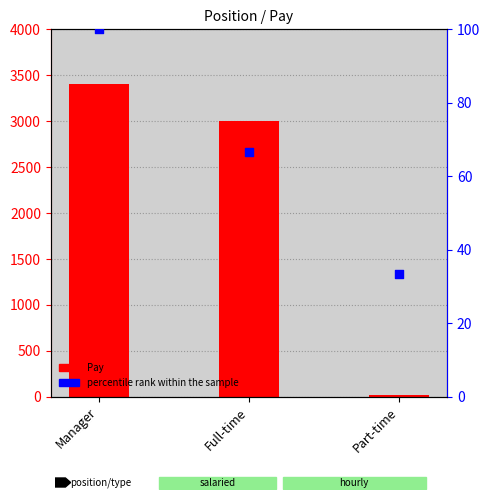

Is the value of Pay (bar) at Full-time greater than the value of percentile rank within the sample at Full-time?

Yes